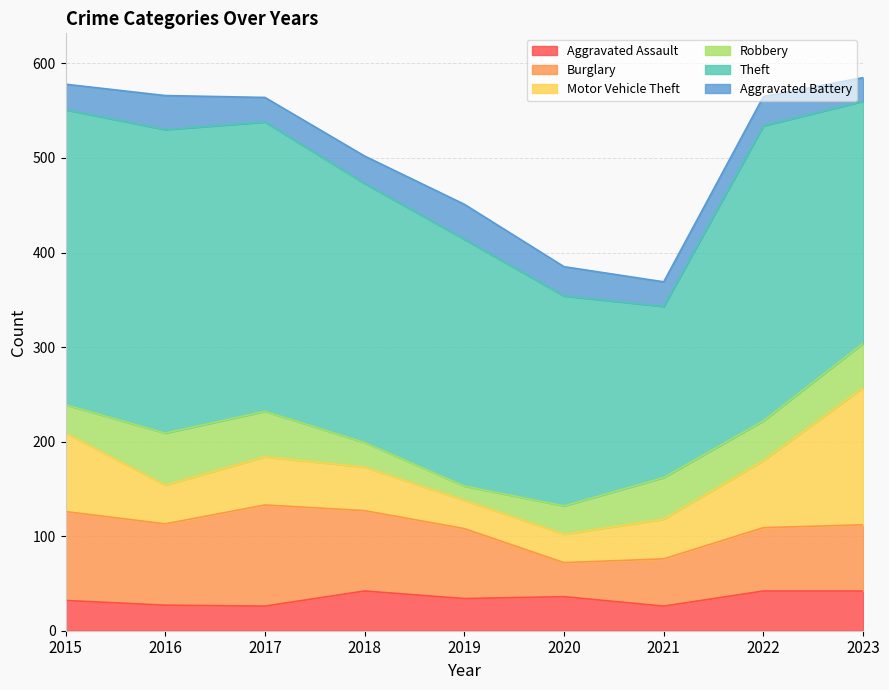

Where is Robbery nearest to the value 35?

2015